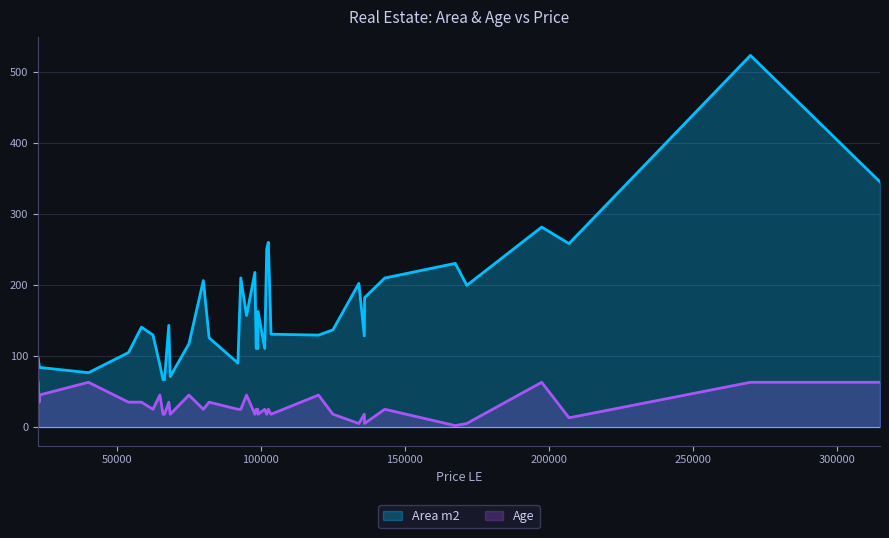

Which series has the largest range (max minus min)?

Area m2